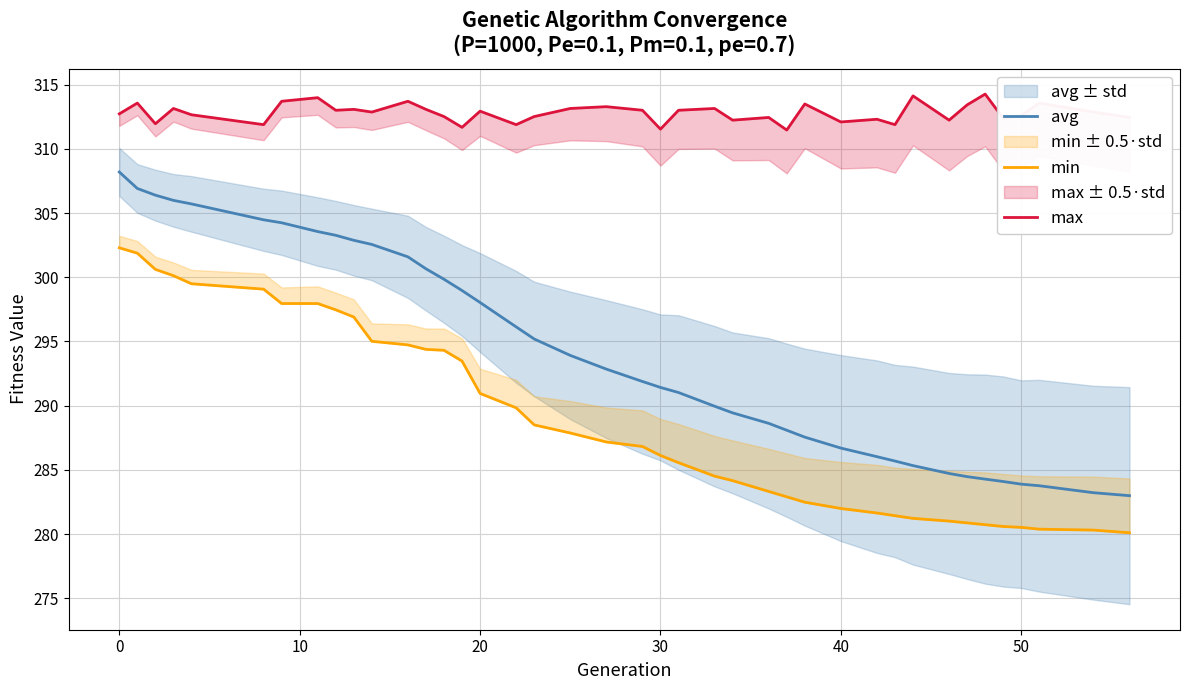

What is the smallest value displayed?

280.1